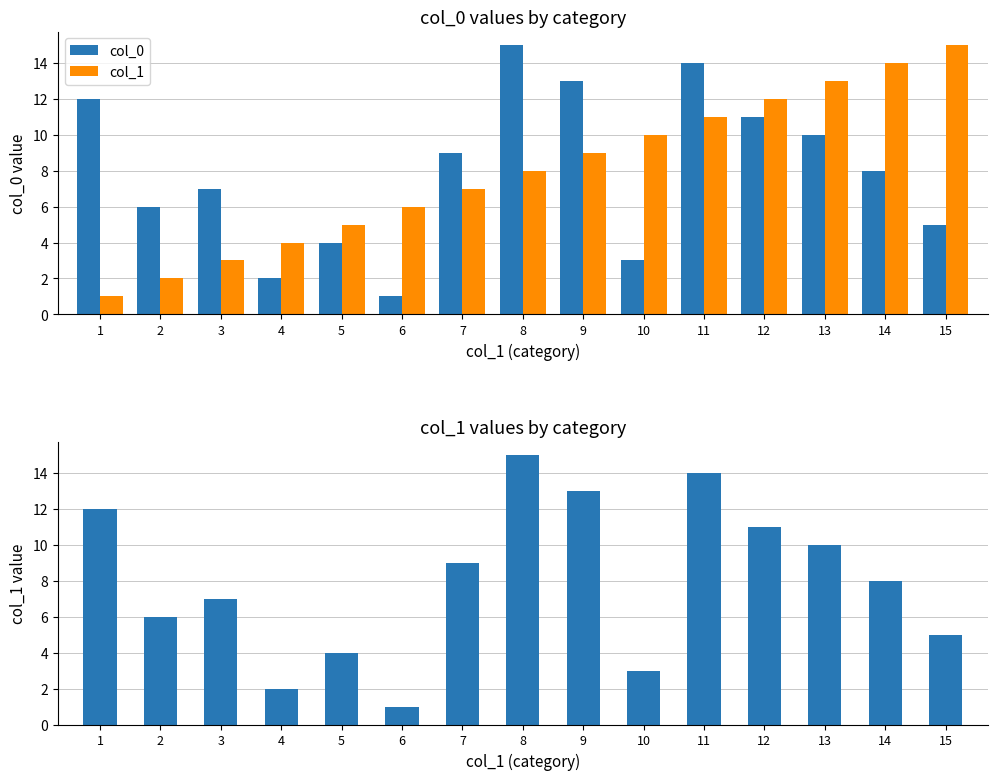

Between 1 and 4, which series saw the biggest shift?

col_0